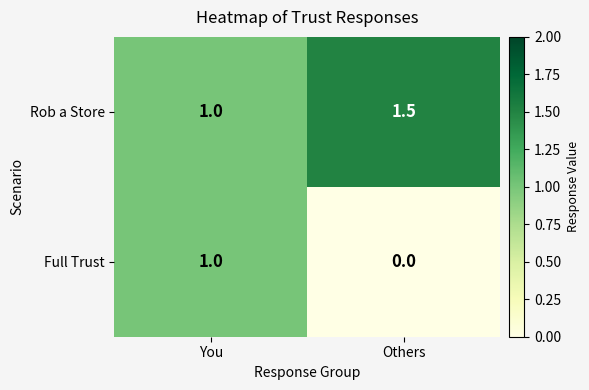

Reading right to left, transcribe all the data shown in this chart.

Rob a Store: Others=1.5	You=1.0
Full Trust: Others=0.0	You=1.0